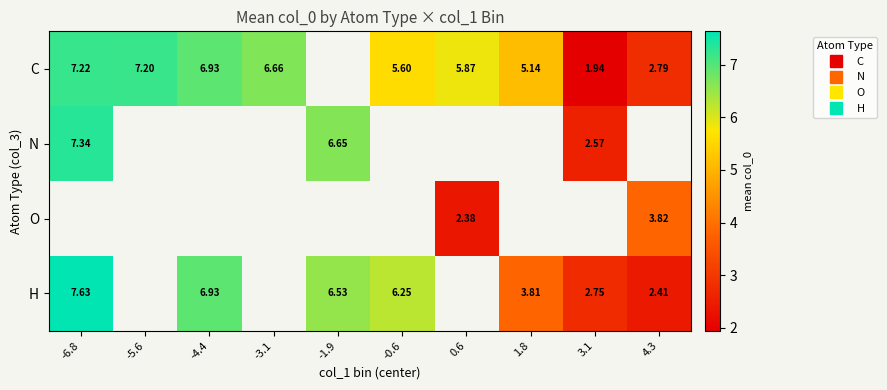

What is the lowest value of the C series?

1.9